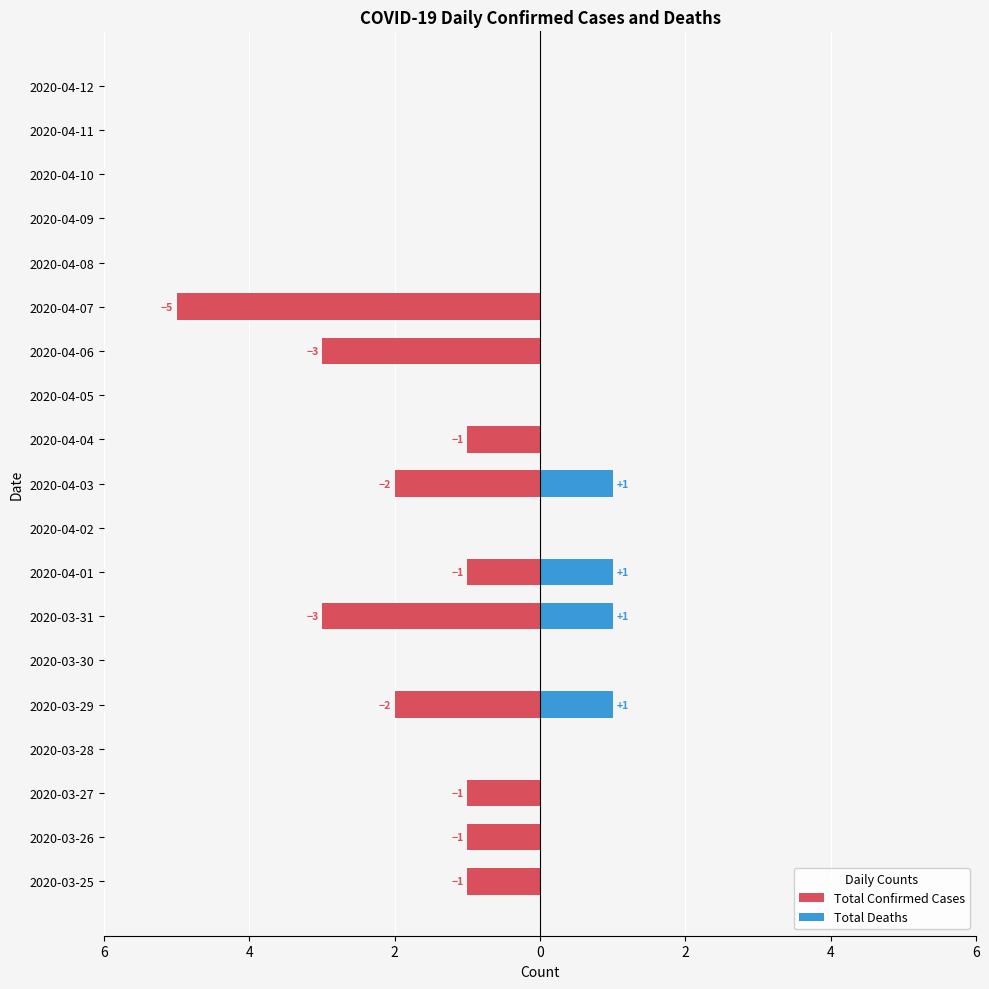

Which series has the largest range (max minus min)?

Total Confirmed Cases